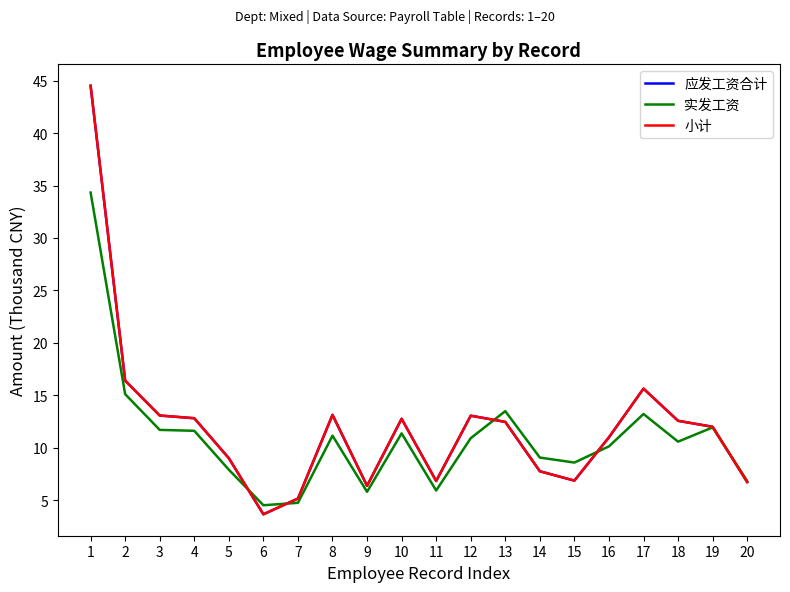

Reading left to right, extract all data points from this chart.

应发工资合计: 44.5	16.4	13.1	12.8	9.0	3.7	5.2	13.1	6.4	12.8	6.8	13.1	12.5	7.8	6.9	11.0	15.6	12.6	12.0	6.7
实发工资: 34.3	15.1	11.7	11.6	7.9	4.5	4.7	11.2	5.8	11.4	5.9	10.9	13.5	9.1	8.6	10.1	13.2	10.6	11.9	6.8
小计: 44.5	16.4	13.1	12.8	9.0	3.7	5.2	13.1	6.4	12.8	6.8	13.1	12.5	7.8	6.9	11.0	15.6	12.6	12.0	6.7